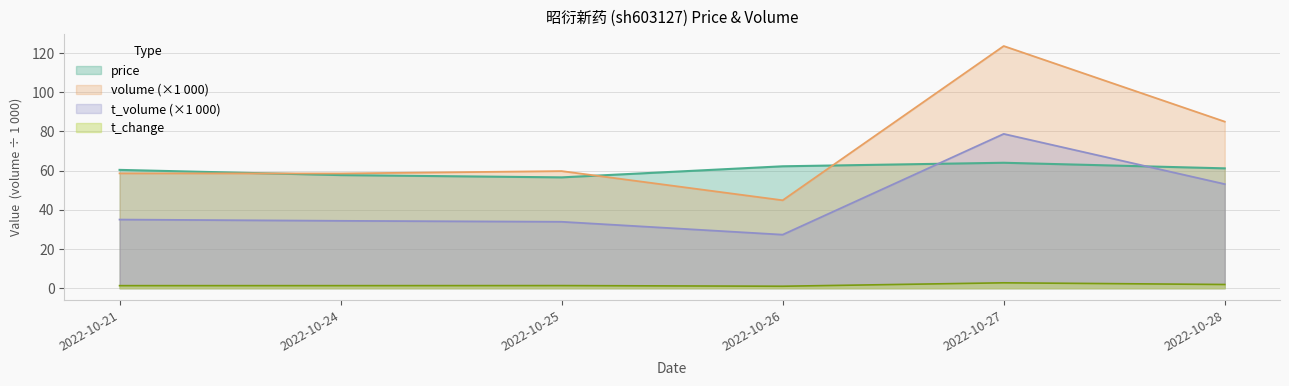

At how many categories does at least one series exceed 84?

2